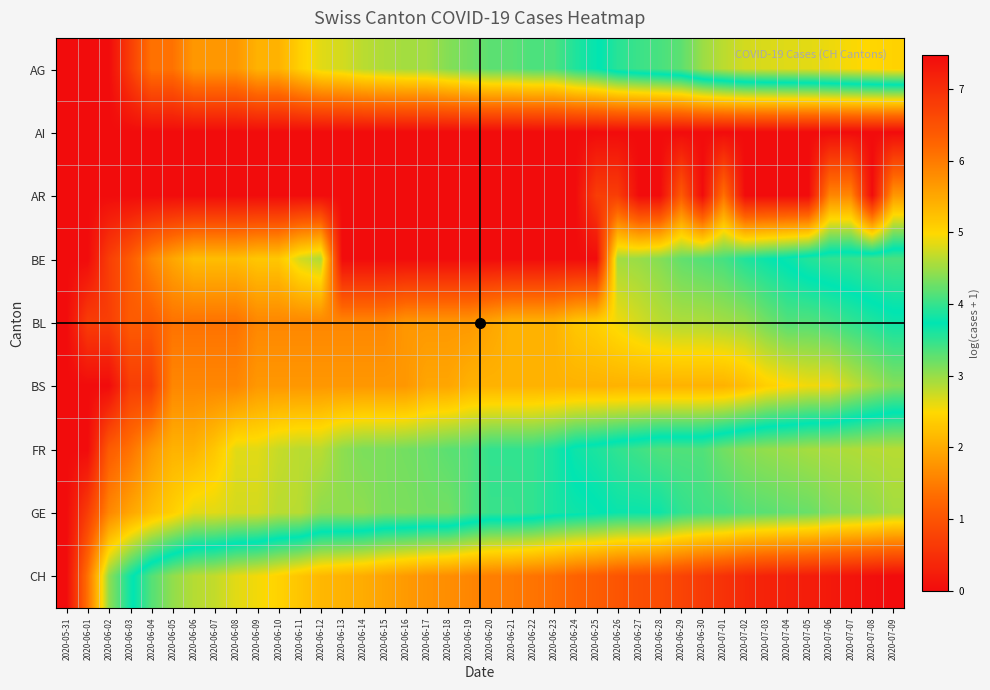

At how many categories does at least one series exceed 6?

18